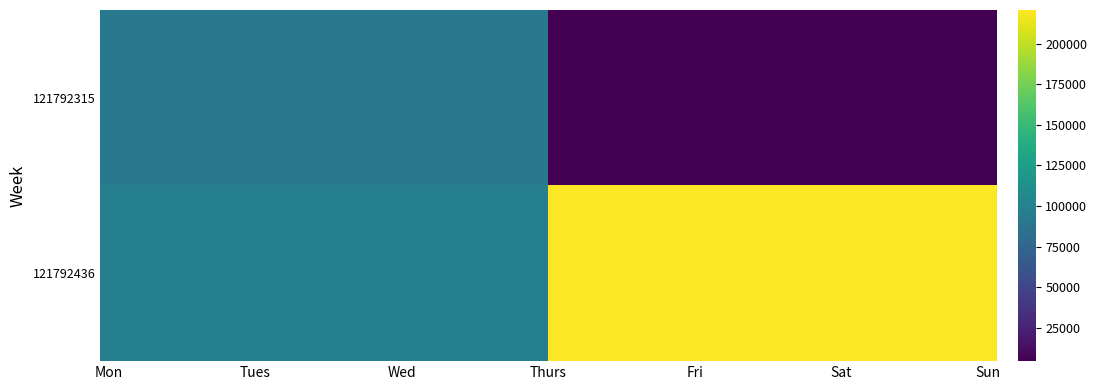

What is the difference between the maximum and minimum values in the 121792436 series?

122628